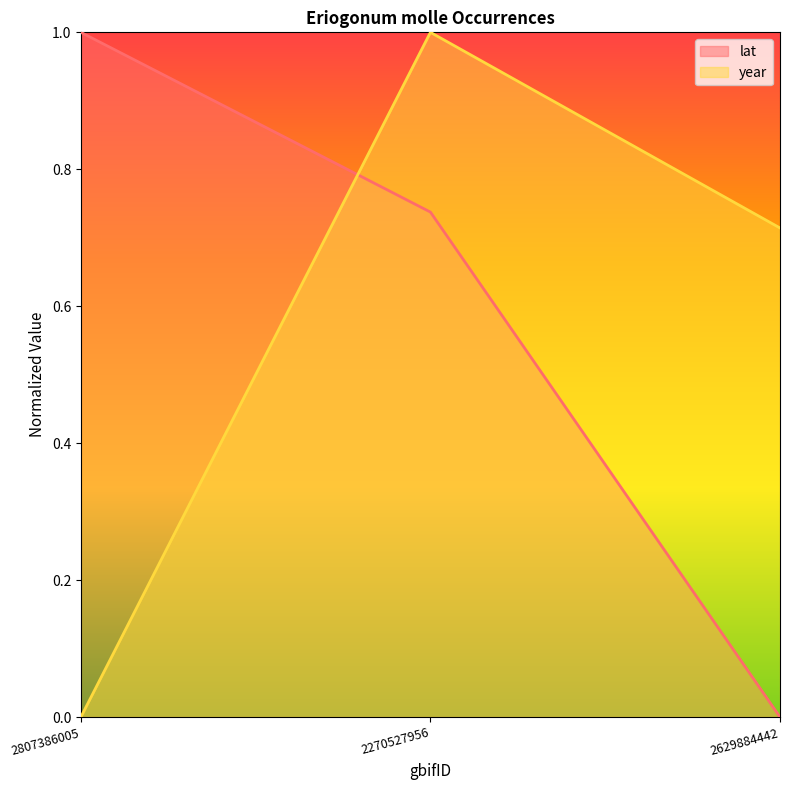

How many lines are shown in the chart?

2